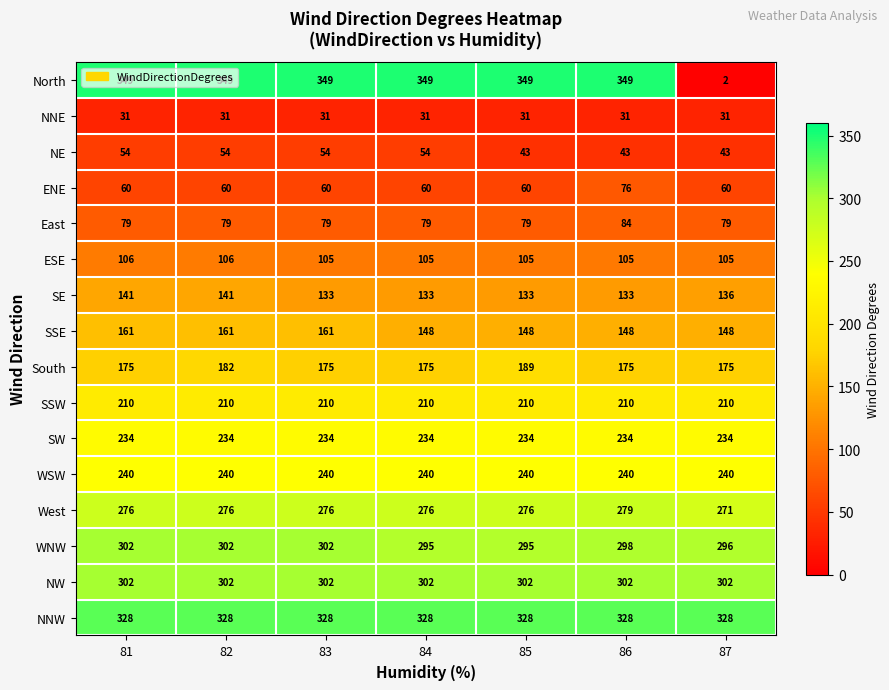

The value of ENE at 86 is 76. True or false?

True